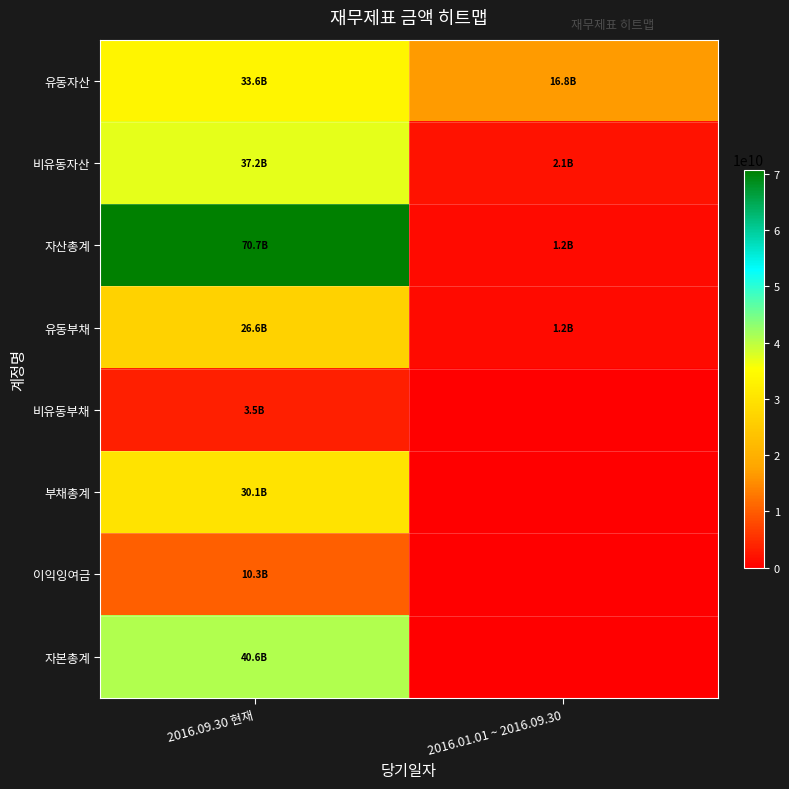

Between 2016.01.01 ~ 2016.09.30 and 2016.09.30 현재, which is larger?

2016.09.30 현재